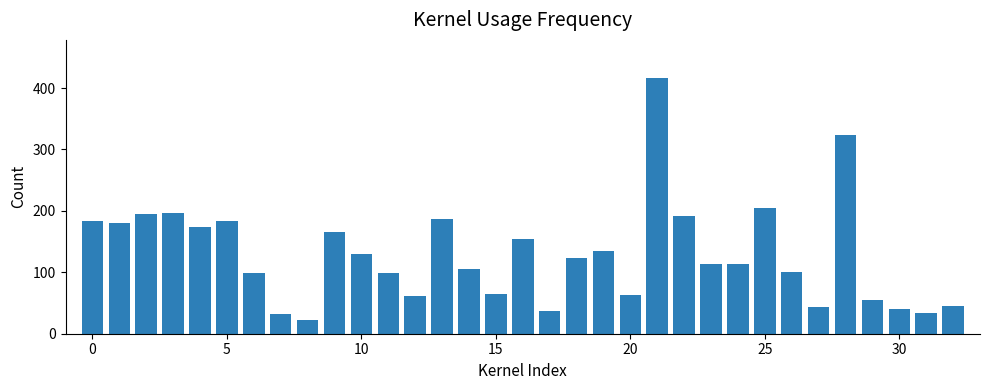

What is the value of the 13th bar from the left?

62